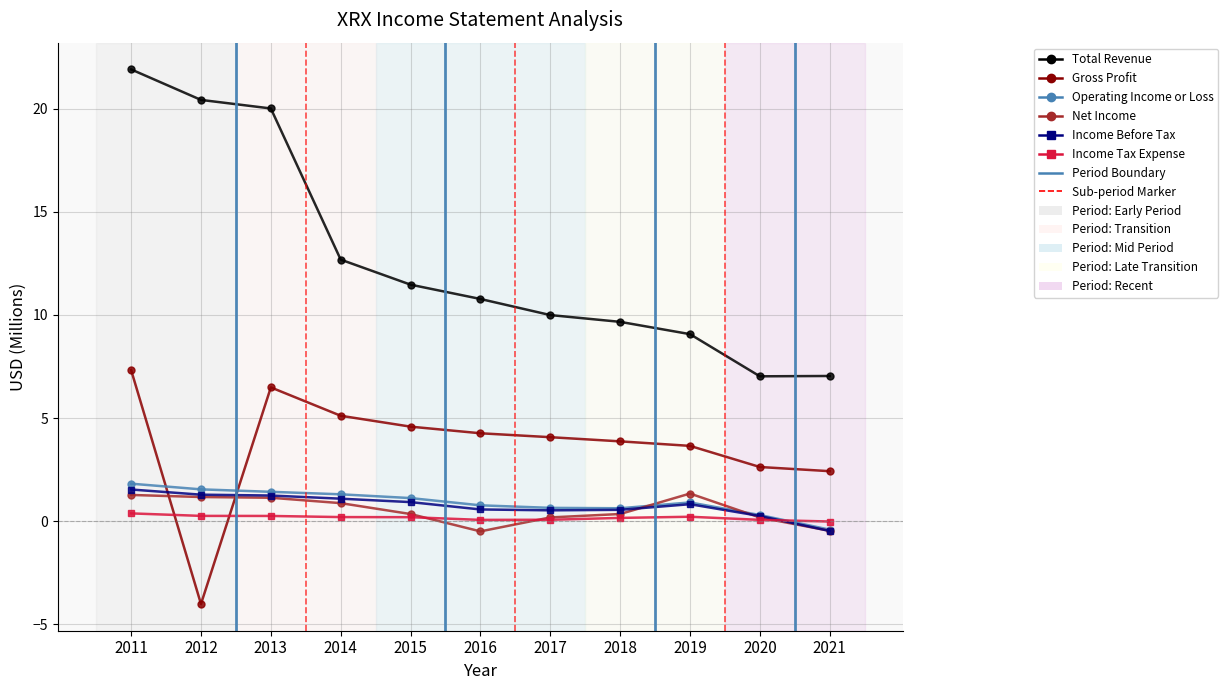

At which category is the sum across all series the highest?

2011